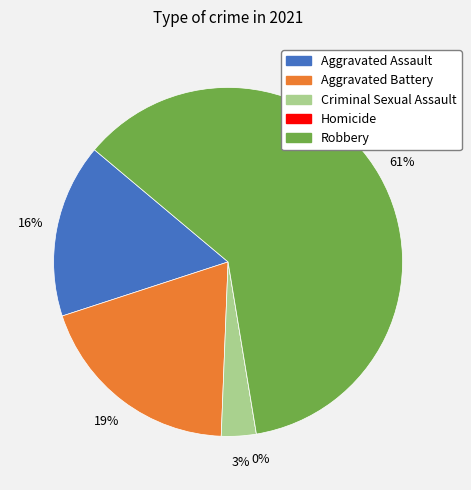

Rank the categories by value from lowest to highest.

Homicide, Criminal Sexual Assault, Aggravated Assault, Aggravated Battery, Robbery